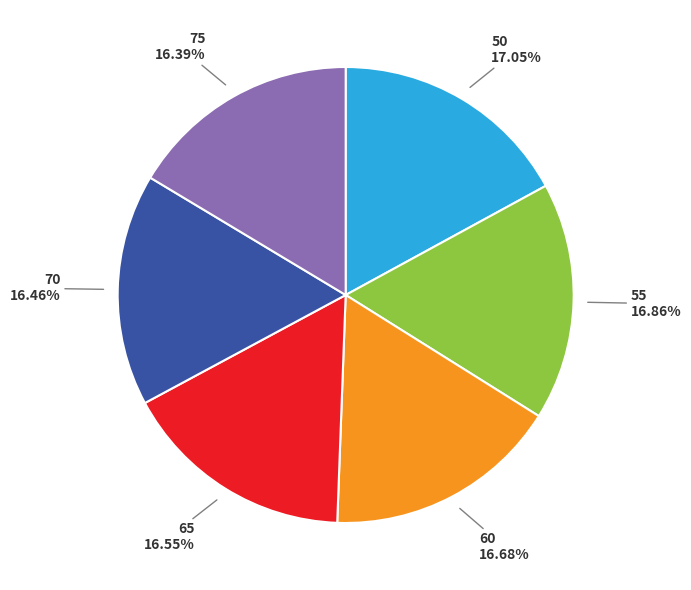

Does any single category account for the majority?

No